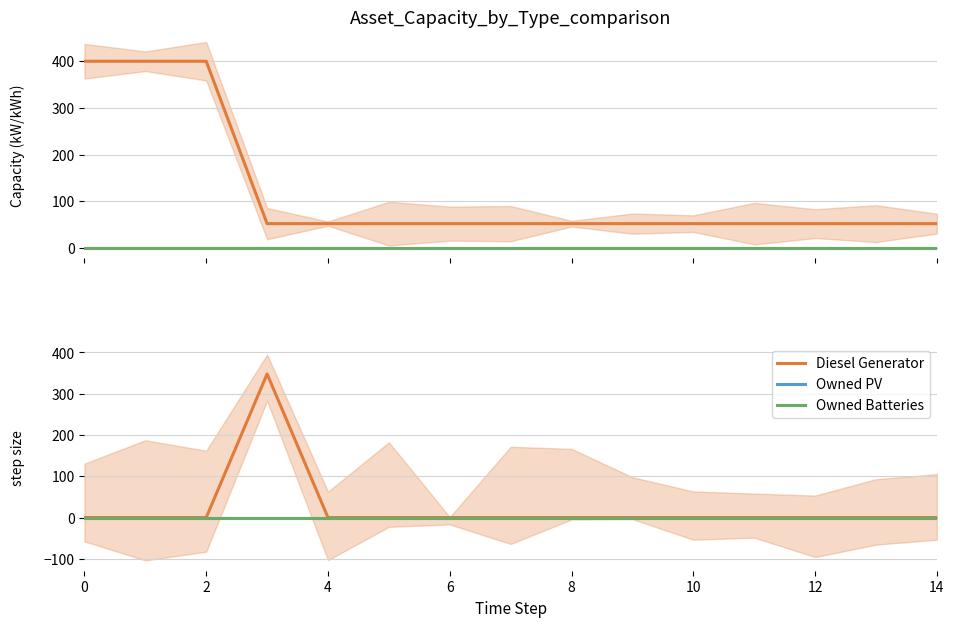

Between 8 and 14, which is larger?

8